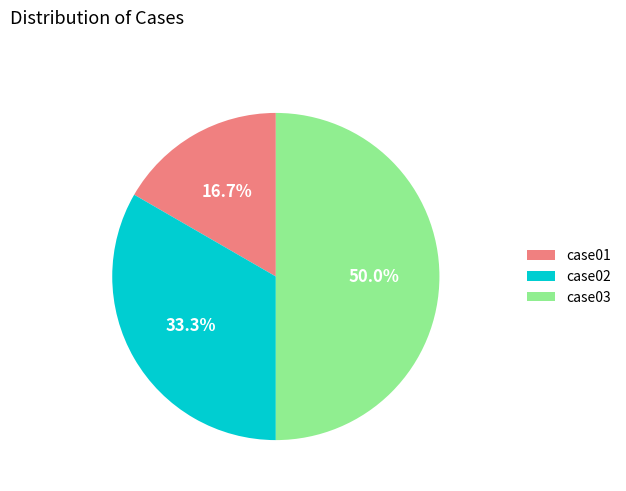

What percentage is the case02 slice, to the nearest percent?

33%